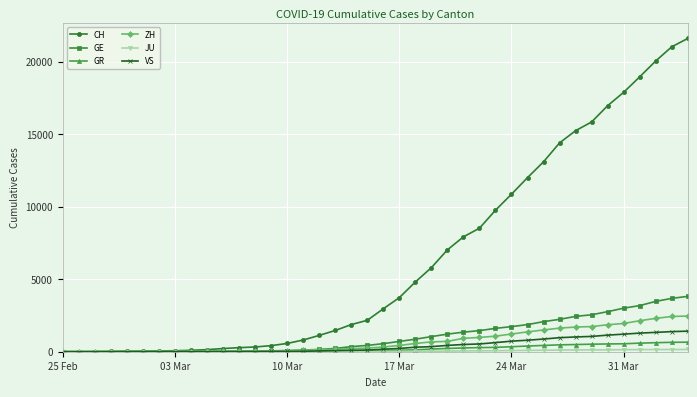

Which series has the largest total across all categories?

CH